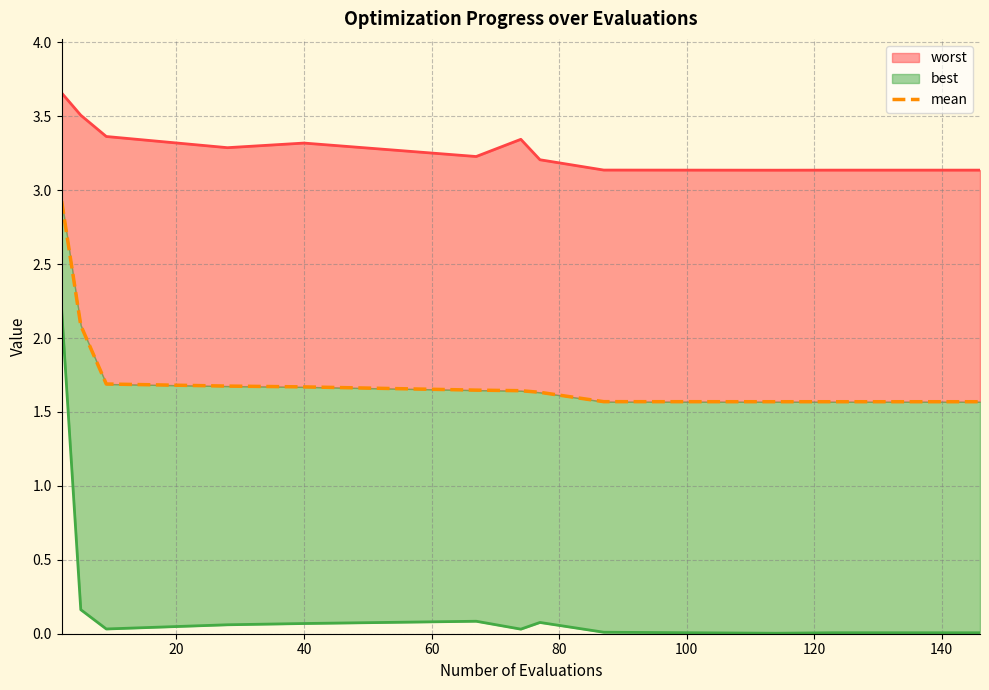

True or false: there are more than 1 points higher than both neighbors.

False